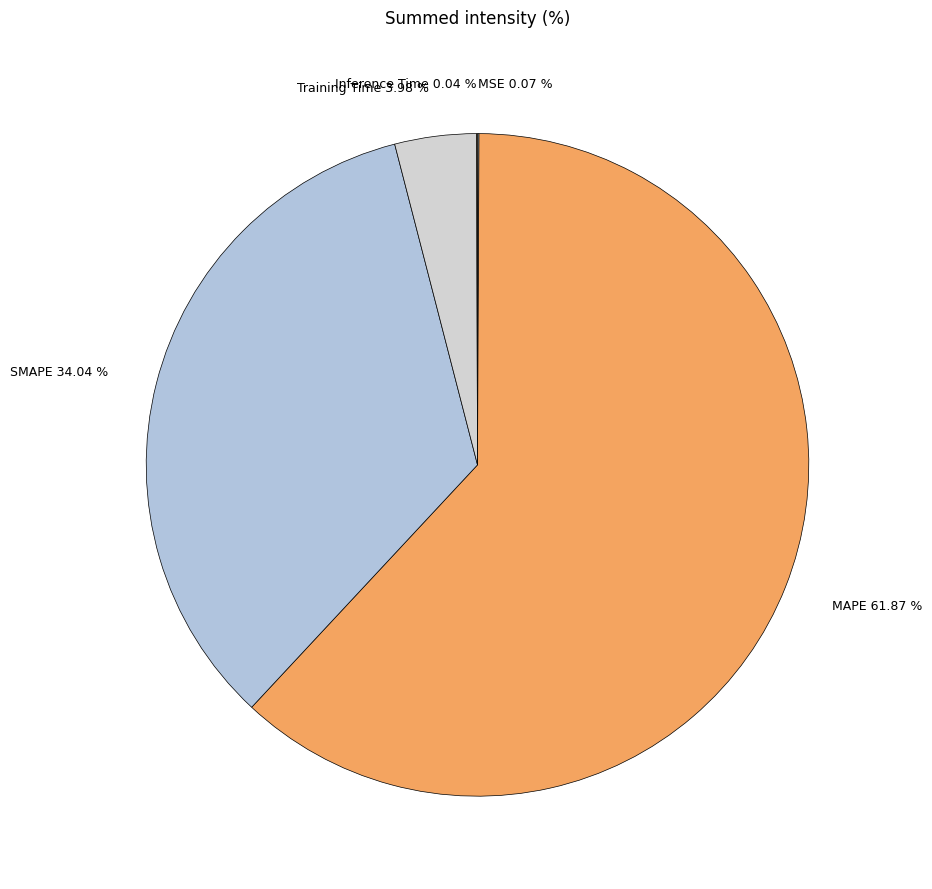

Combined, what portion of the pie is SMAPE and Training Time?

38.0%